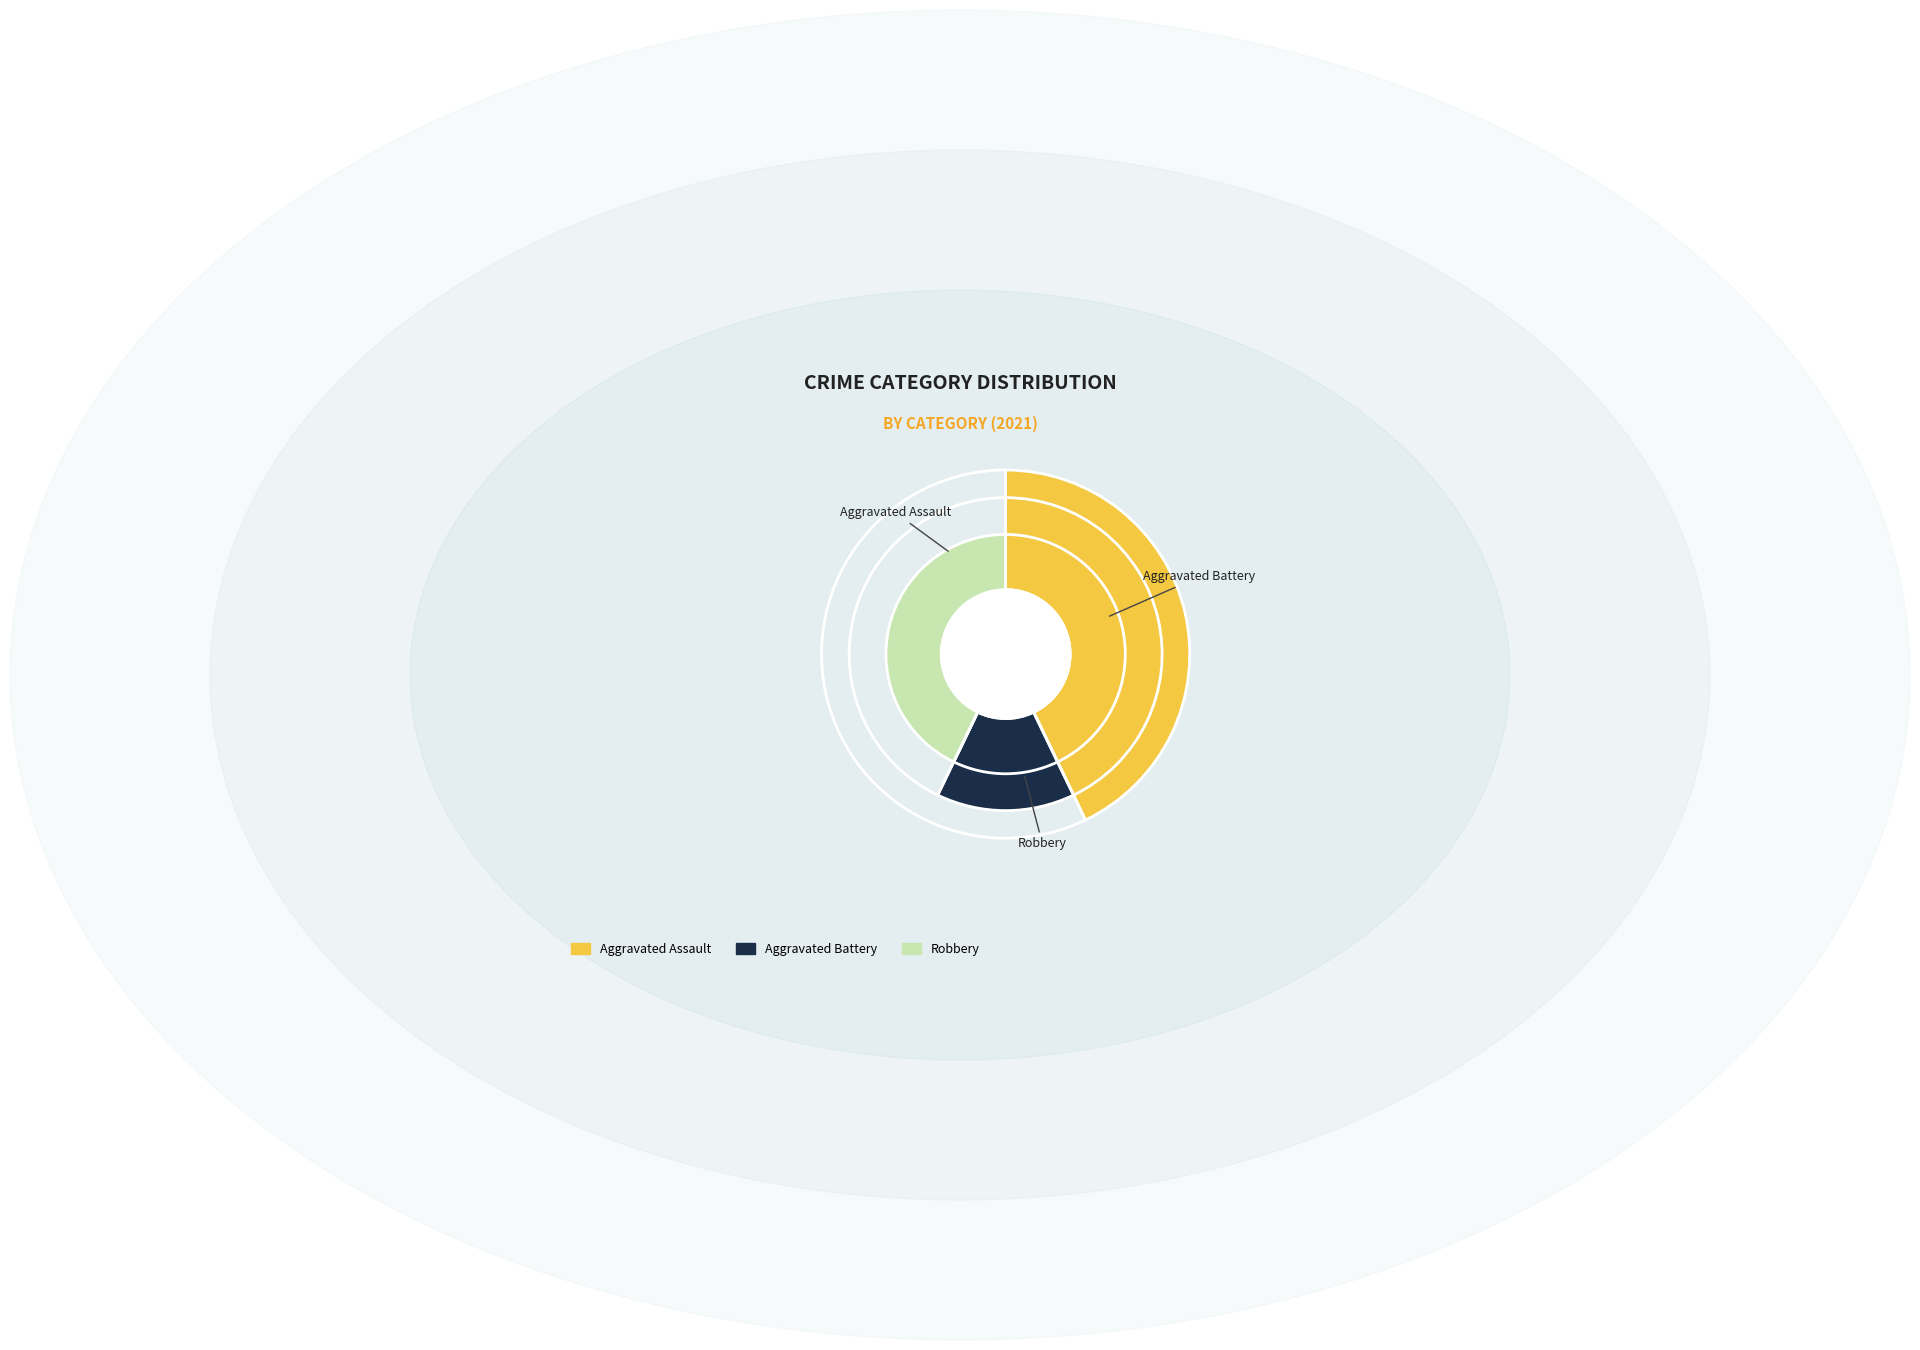

Approximately how many times larger is the value at Aggravated Battery compared to Aggravated Assault?

0.3